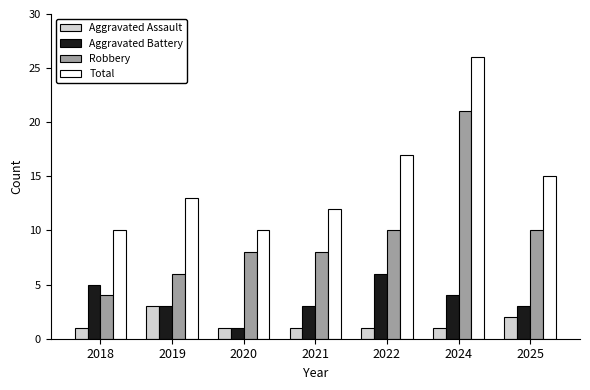

Read the Aggravated Battery value at 2019.

3